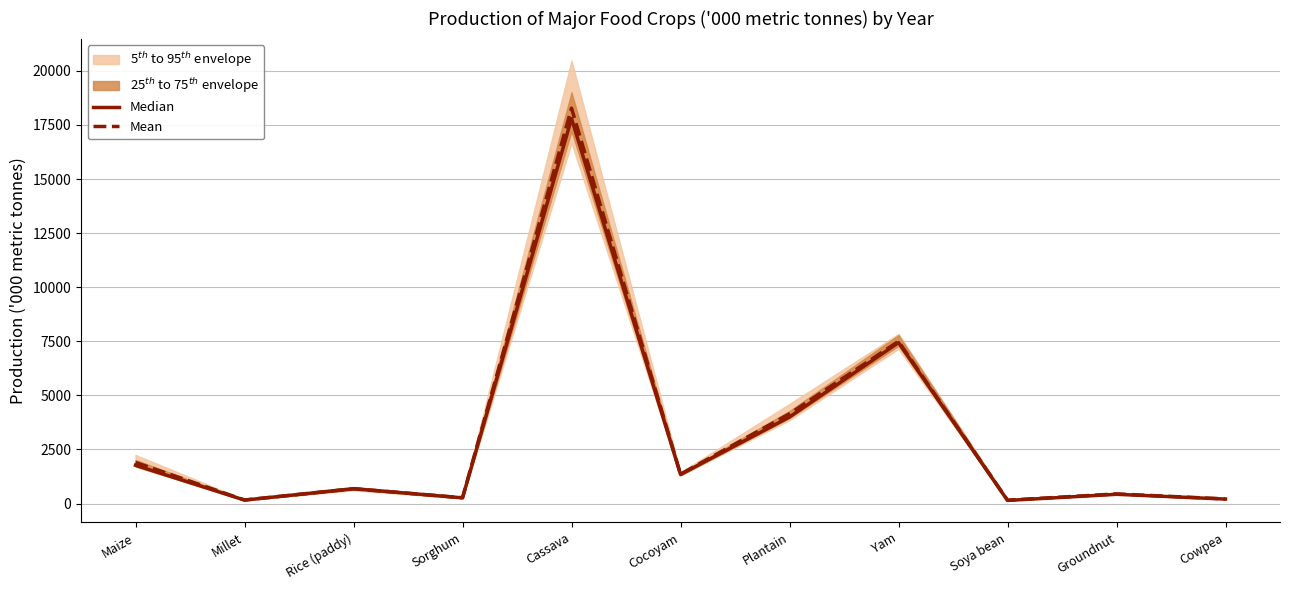

Reading left to right, list all the values displayed in this chart.

Median: 1769.0	159.0	687.7	263.0	17798.2	1343.7	4000.4	7440.4	143.2	427.0	206.4
Mean: 1900.0	163.3	684.9	269.1	18277.9	1358.4	4149.6	7500.2	154.7	445.8	211.8